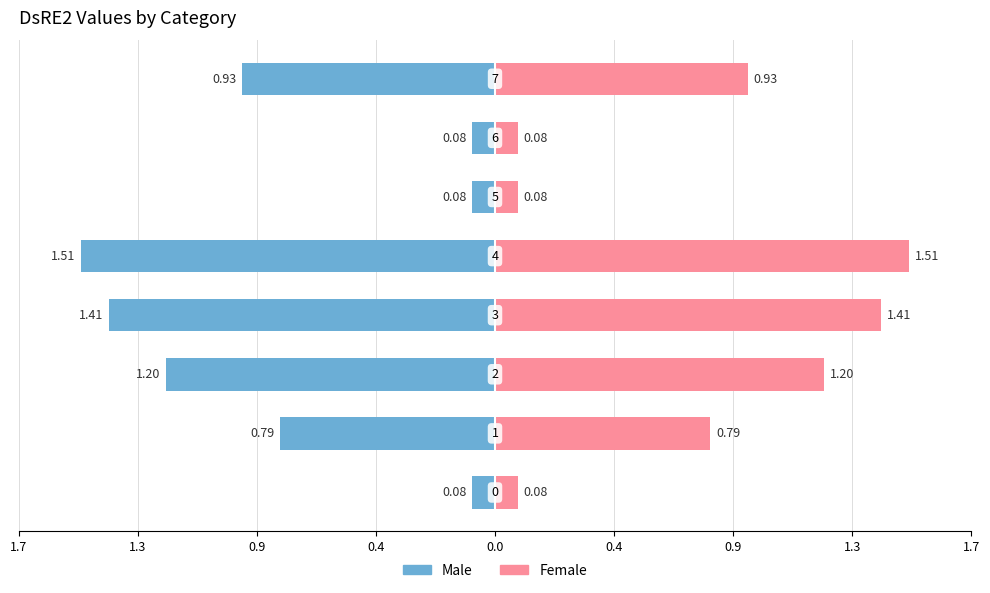

Between 0.9 and 0.0, which is larger?

0.9